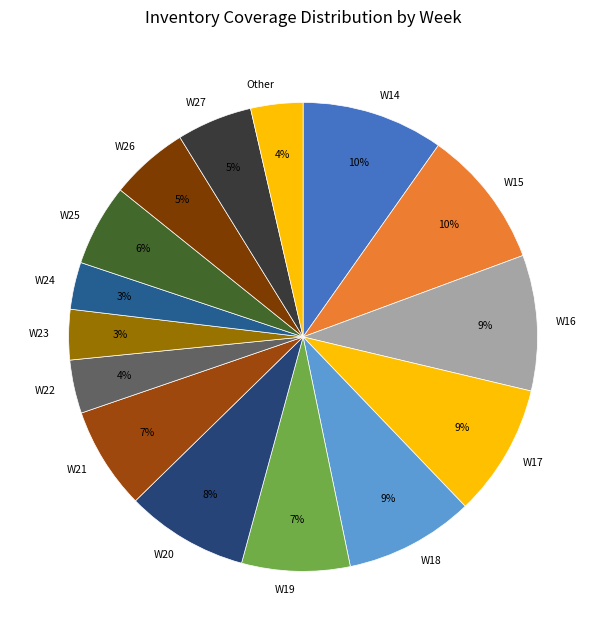

Is the sum of W18 and W15 greater than half?

No